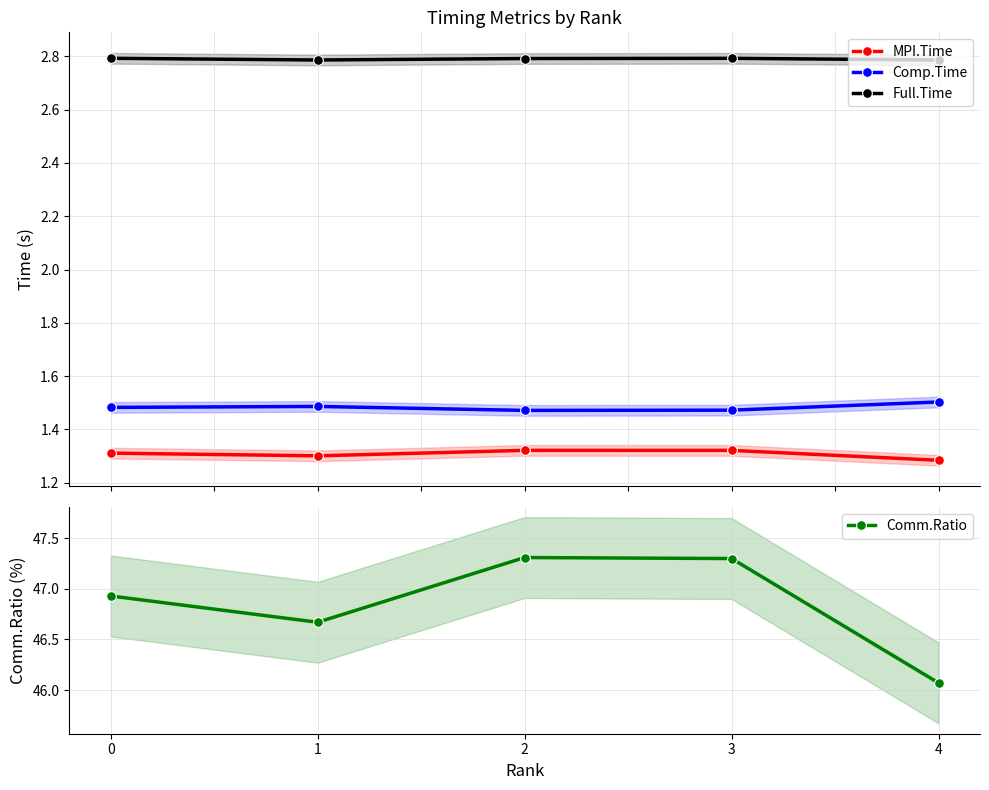

Which series has the largest total across all categories?

Comm.Ratio